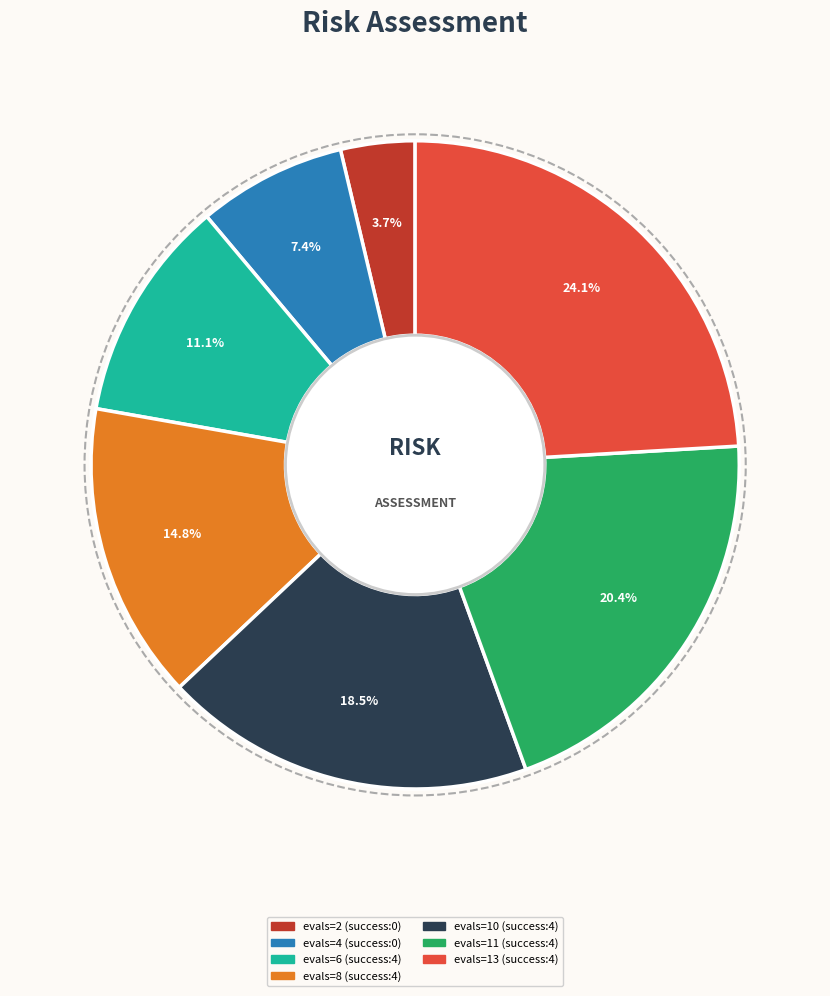

The evals=13 (success:4) slice represents 24% of the pie. True or false?

True